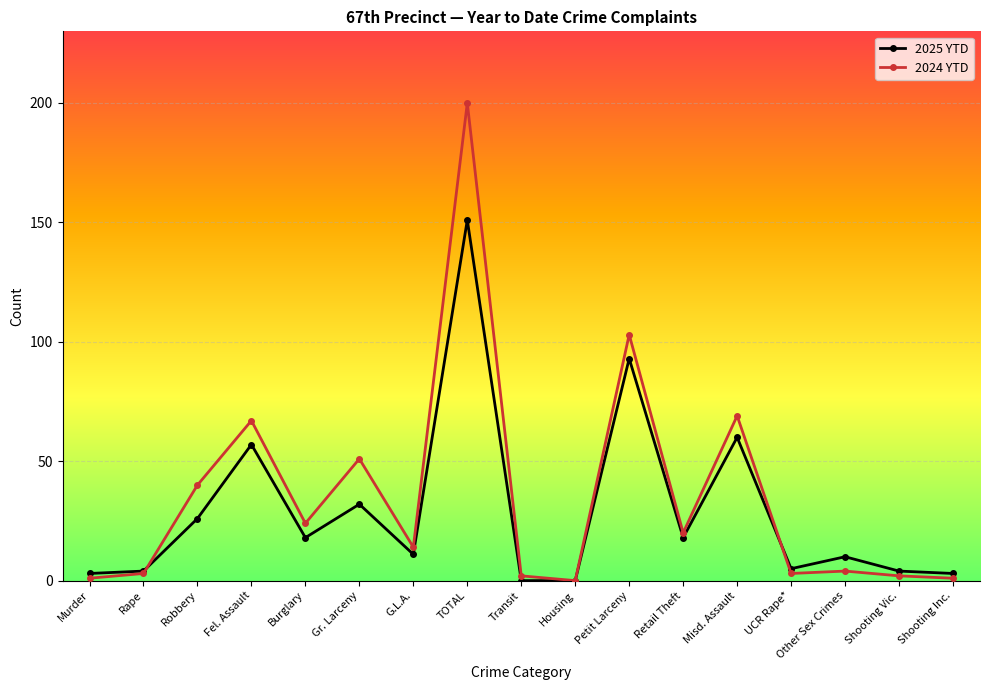

What position from the right is Murder?

17